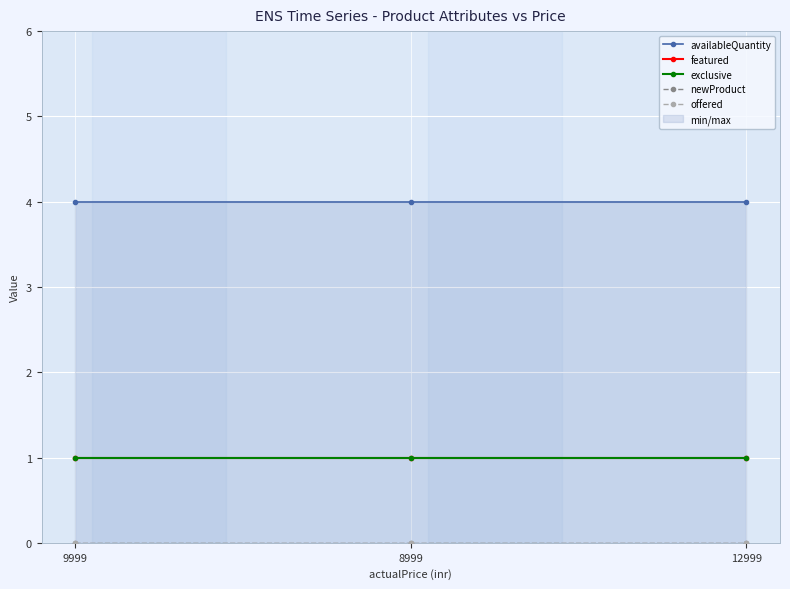

Reading left to right, extract all data points from this chart.

availableQuantity: 9999=4	8999=4	12999=4
featured: 9999=1	8999=1	12999=1
exclusive: 9999=1	8999=1	12999=1
newProduct: 9999=0	8999=0	12999=0
offered: 9999=0	8999=0	12999=0